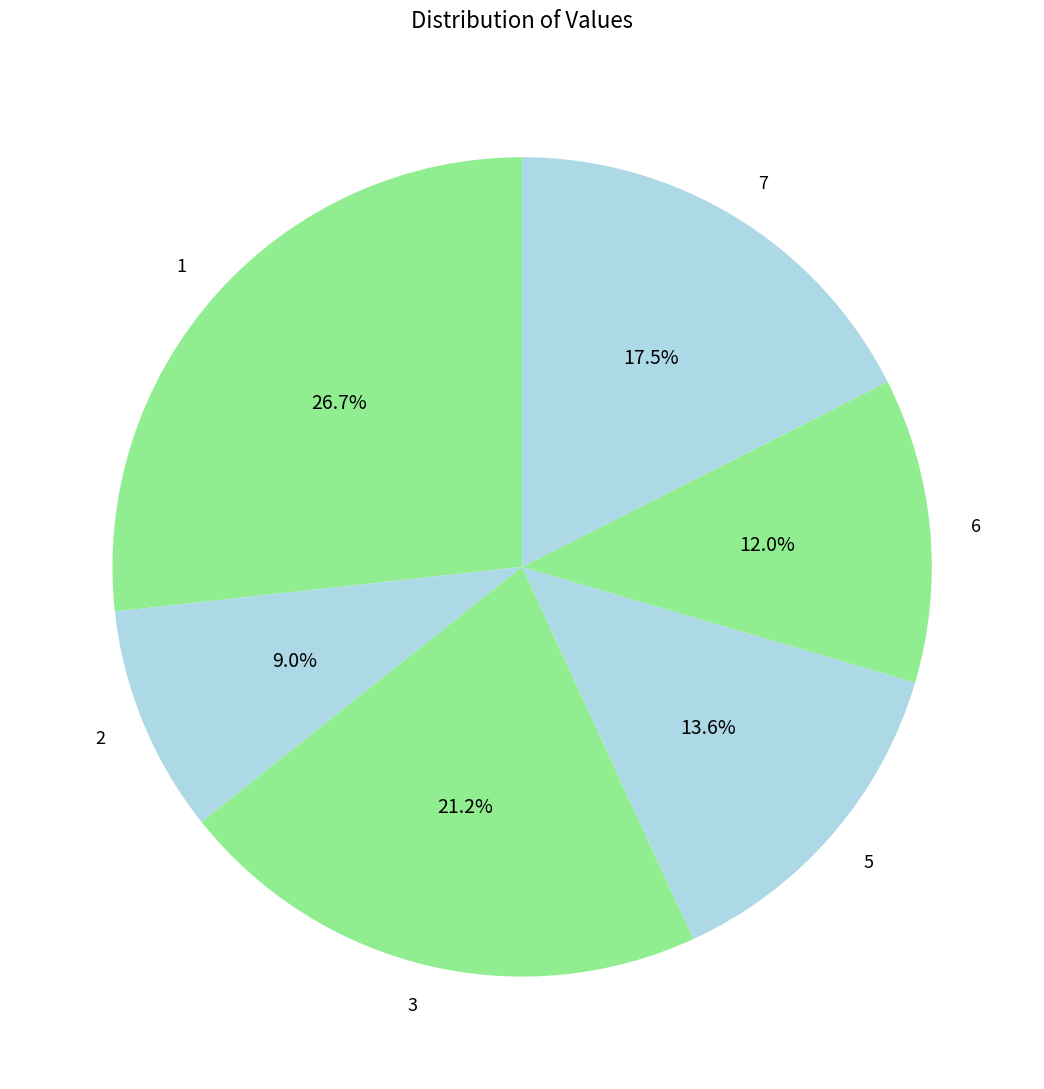

Is there any slice that represents more than half of the pie?

No